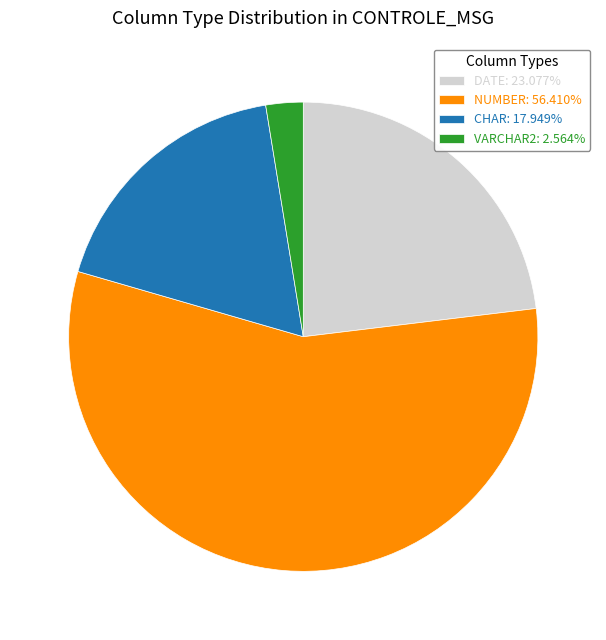

Combined, do CHAR: 17.949% and NUMBER: 56.410% account for over 50%?

Yes